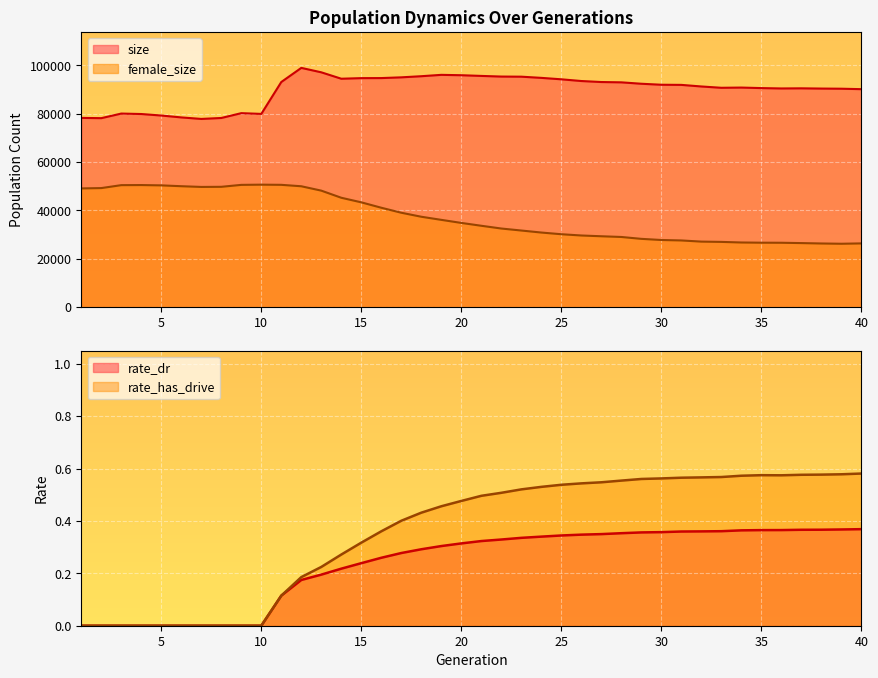

Count the number of data series in this chart.

4